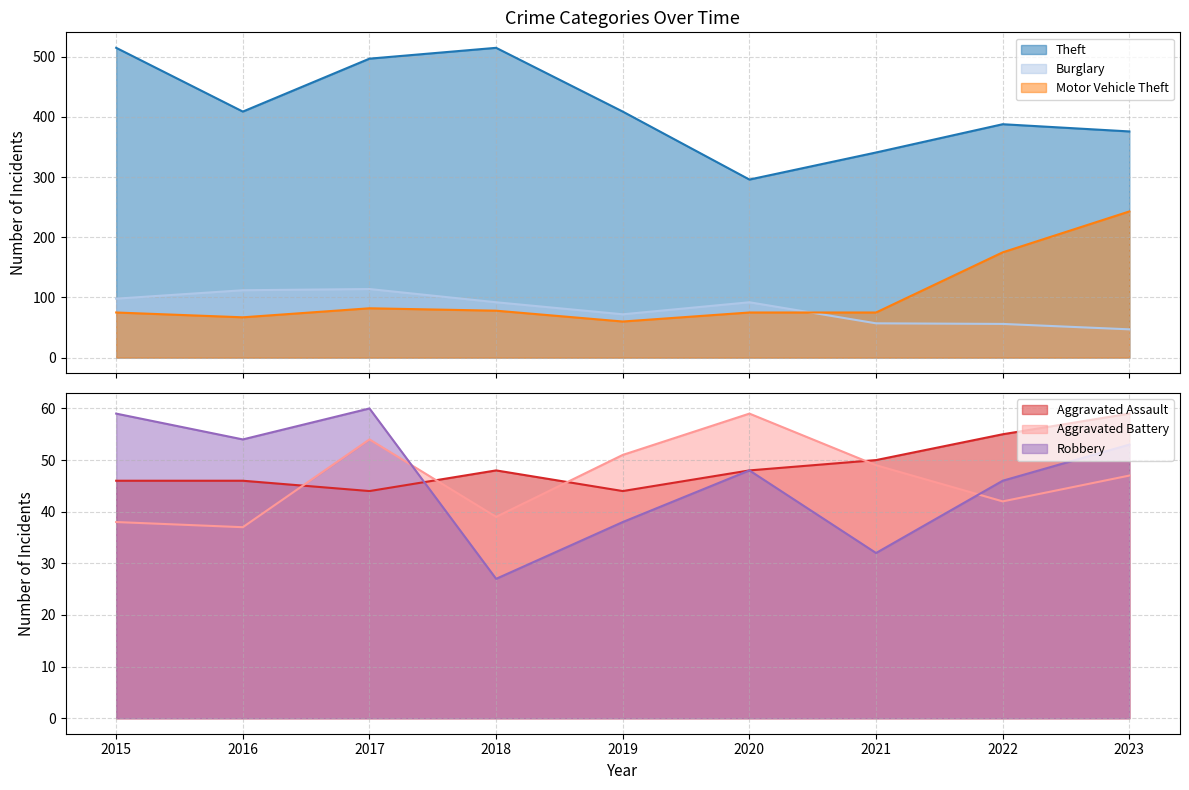

Between 2019 and 2018, which is larger?

2018